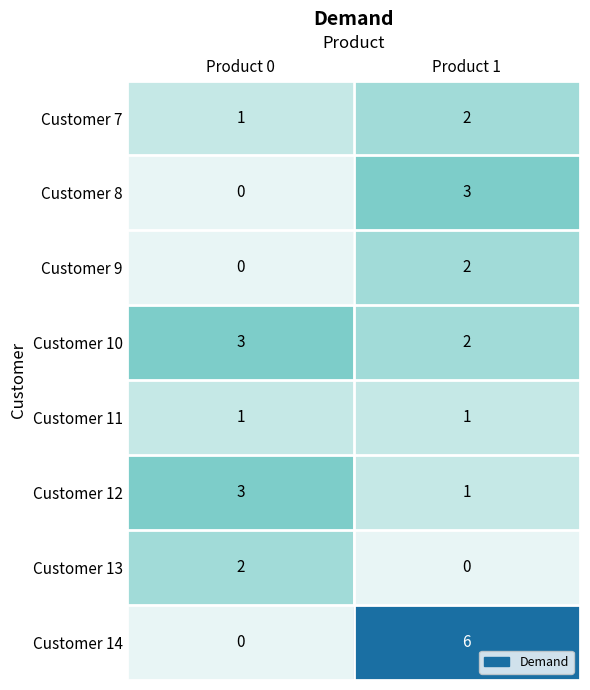

Which category has the highest value in the Customer 14 series?

Product 1